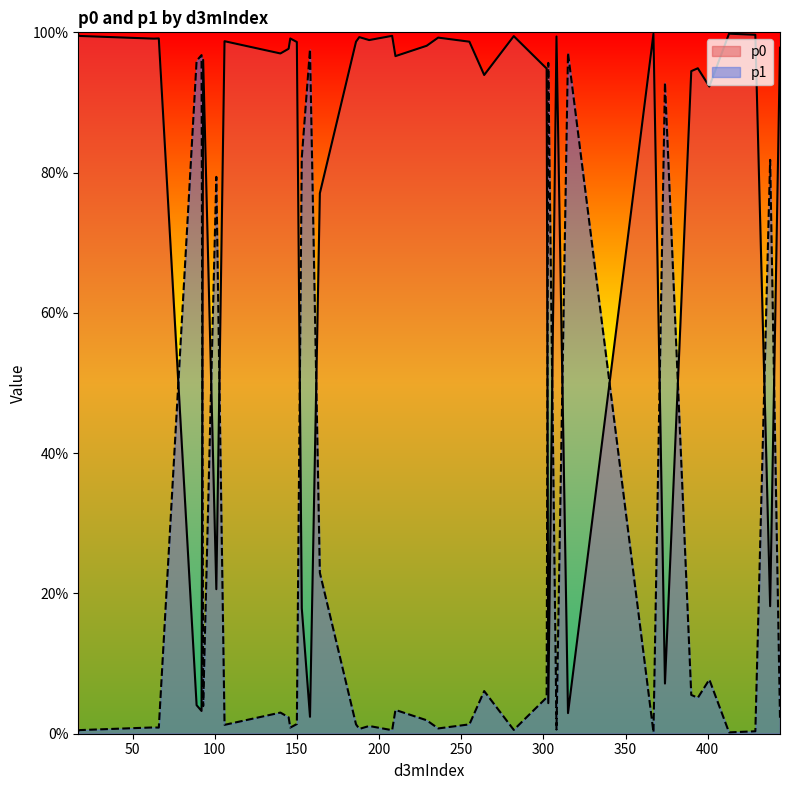

True or false: p1 and p0 intersect in this chart.

True